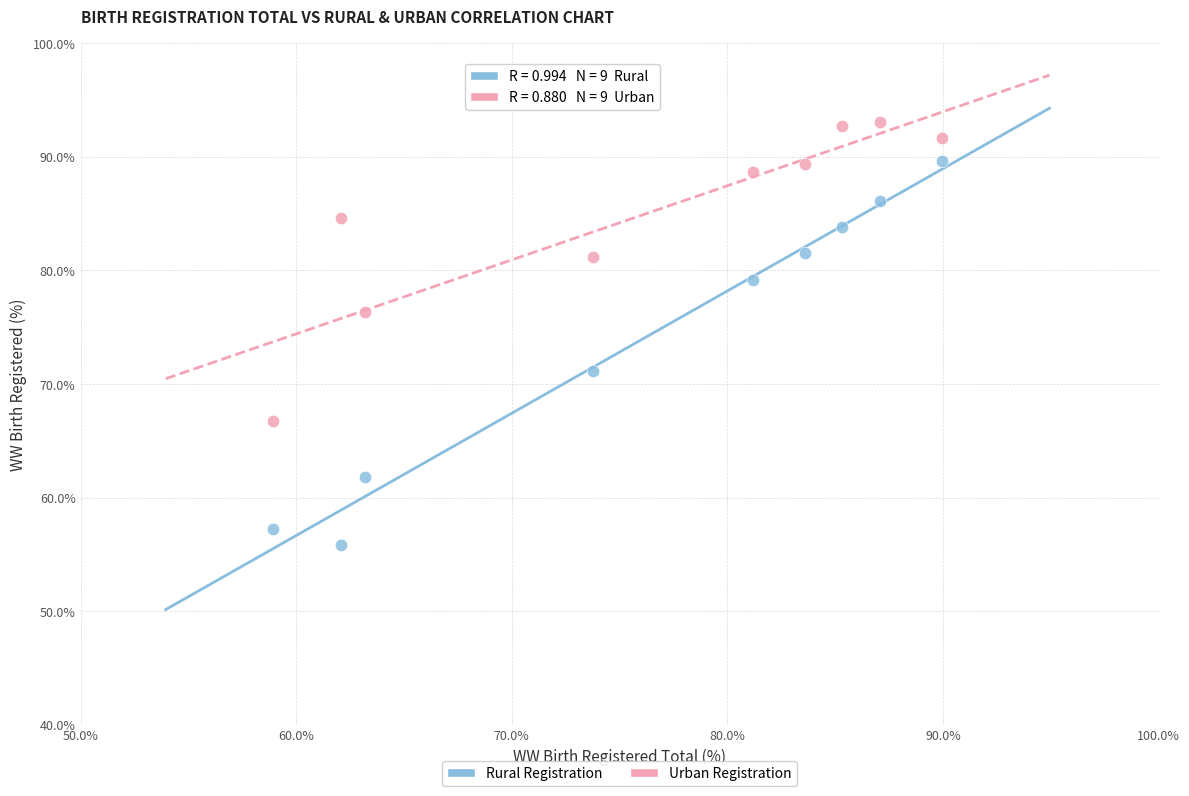

Which series has the largest Y range (max minus min)?

Rural Registration